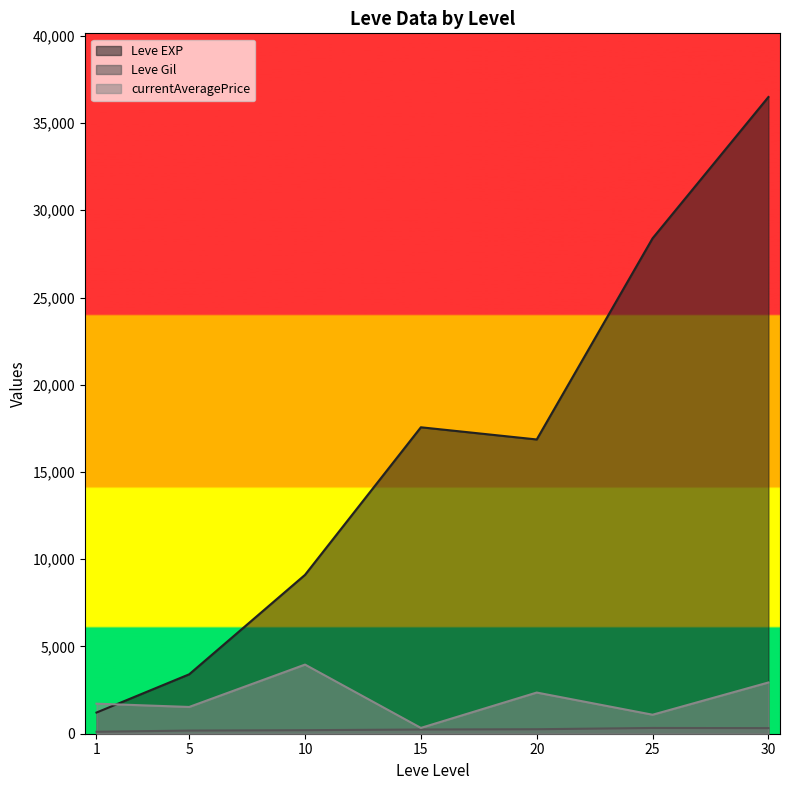

At which category is the sum across all series the highest?

30